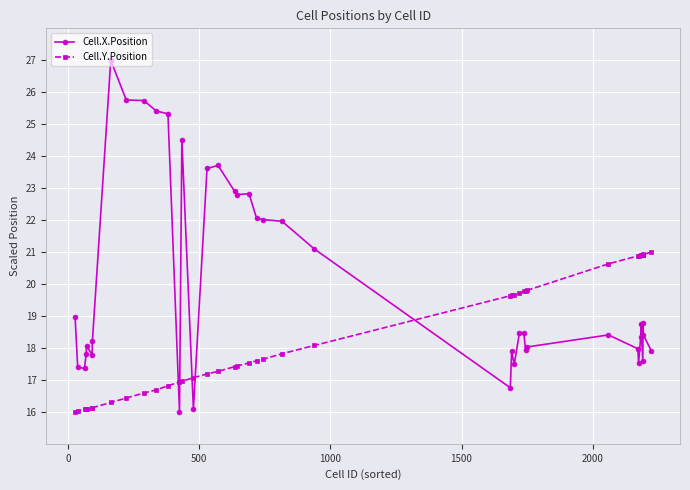

Which series has the widest spread of values?

Cell.X.Position